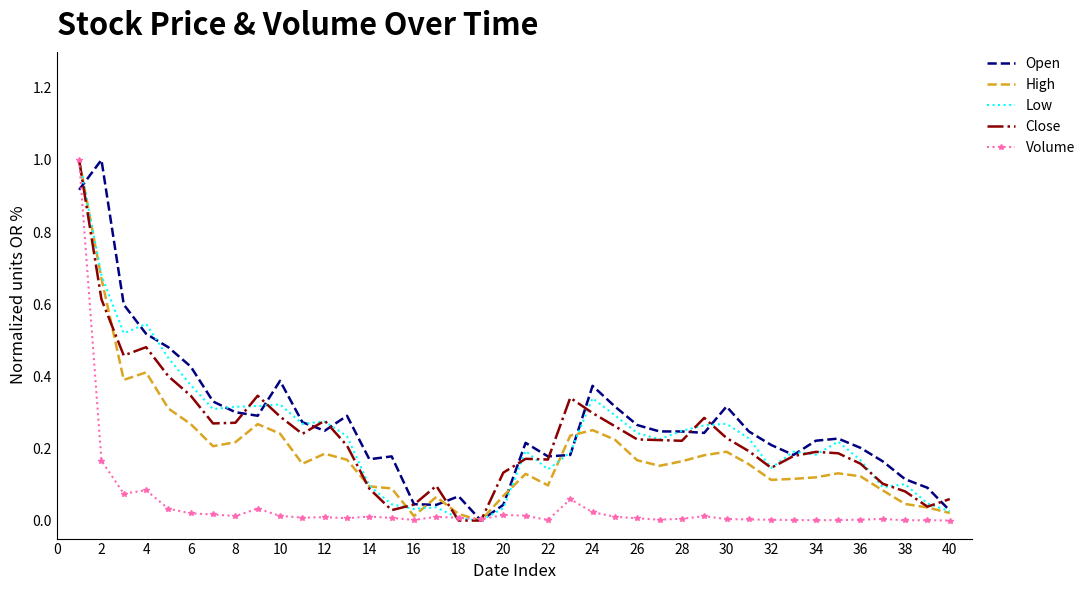

What is the maximum value shown in the chart?

1.0